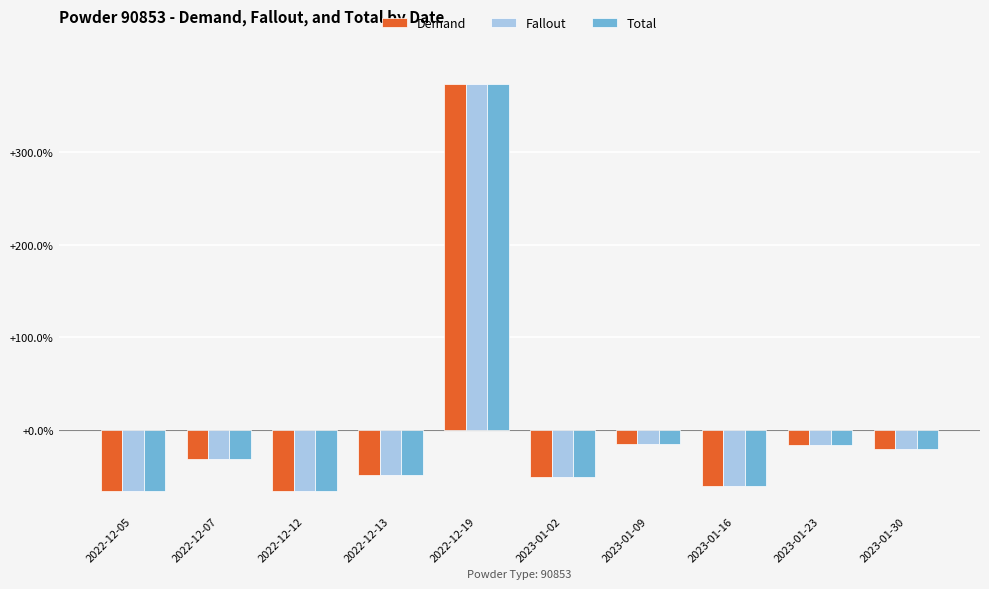

What is the minimum value shown in the chart?

-65.6